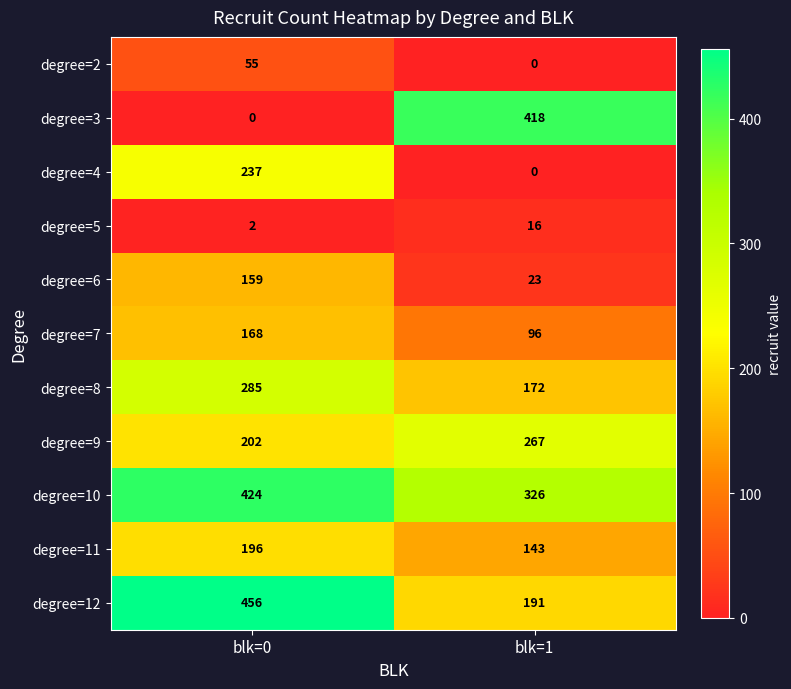

Which series has the widest spread of values?

degree=3